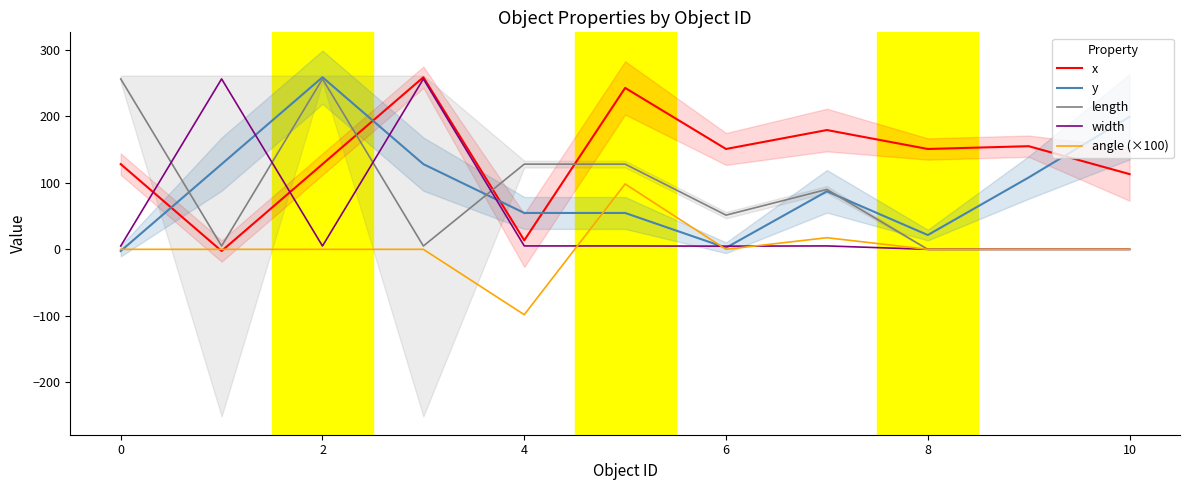

How many interior local valleys does the x series have?

4